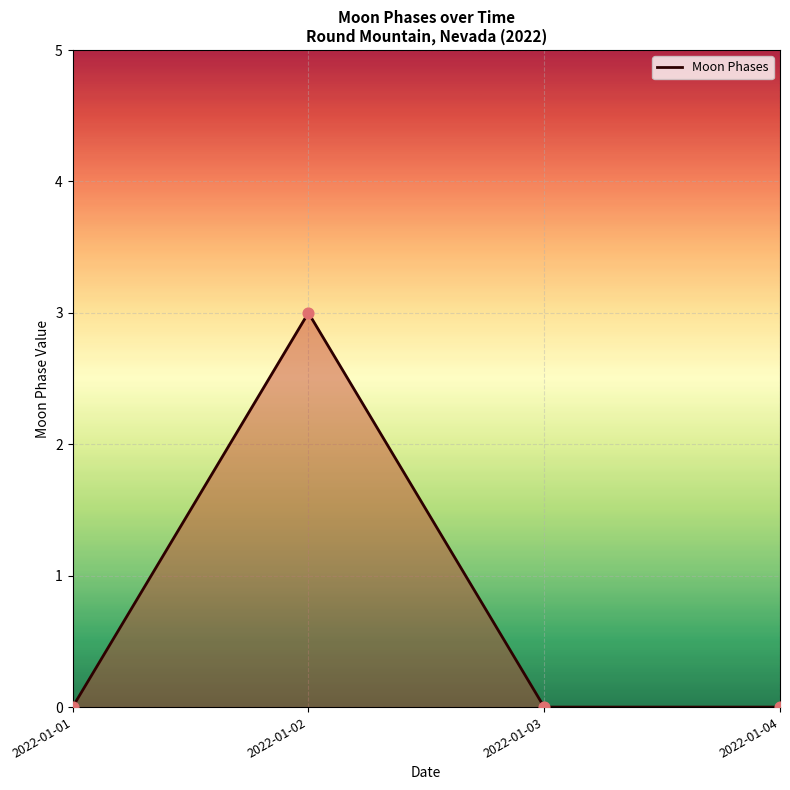

Between 2022-01-02 and 2022-01-01, which is larger?

2022-01-02